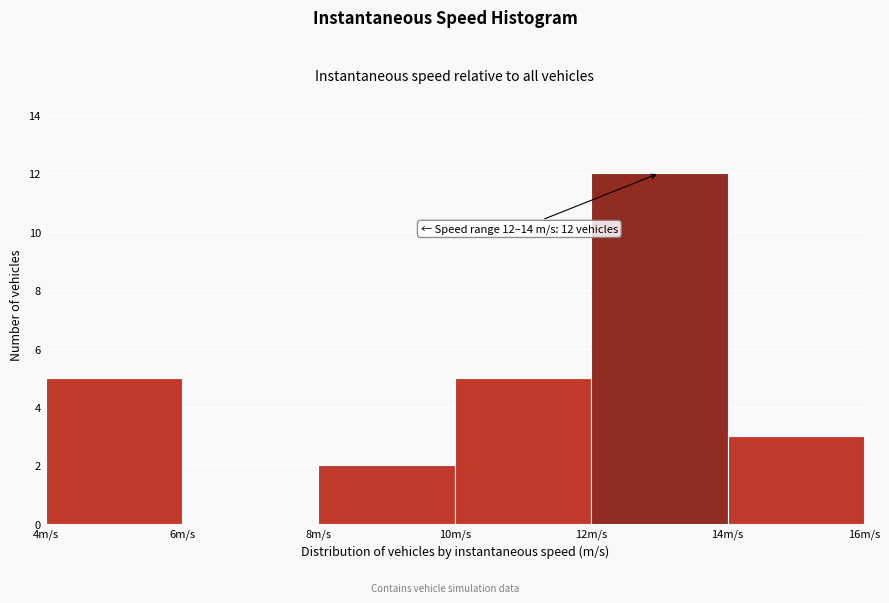

Over which range of the x-axis is the bar tallest?

12 to 14